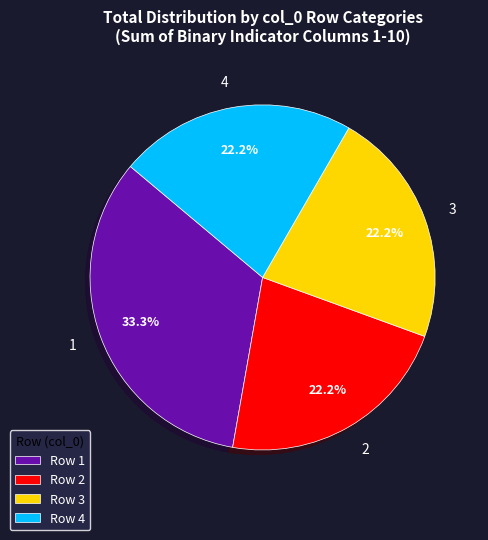

Which slice is the largest?

1